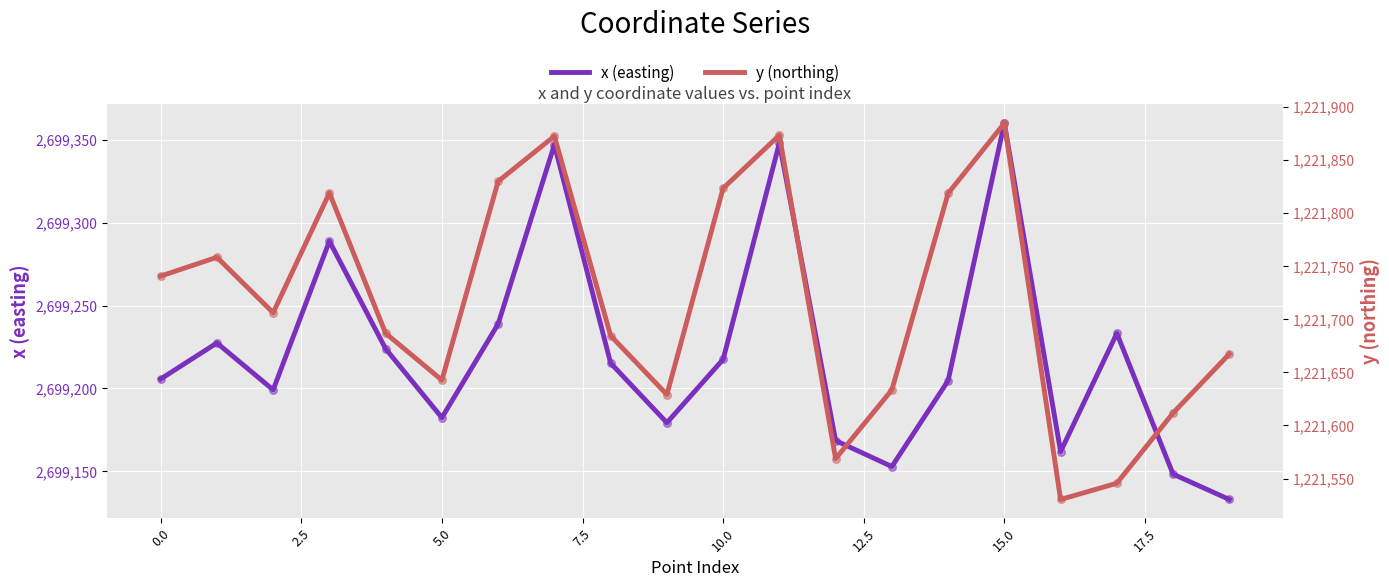

What are all the series names shown in the legend?

x (easting), y (northing)